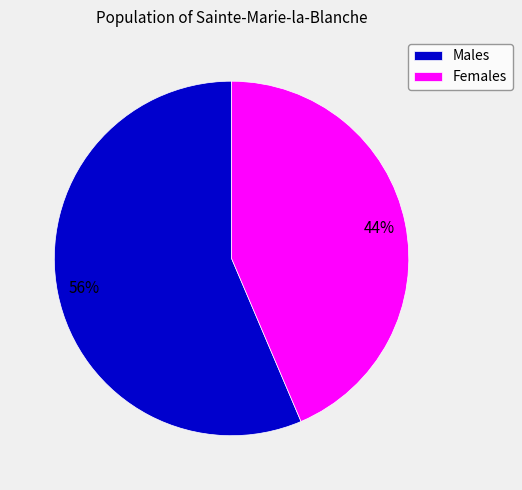

Is the sum of Males and Females greater than half?

Yes